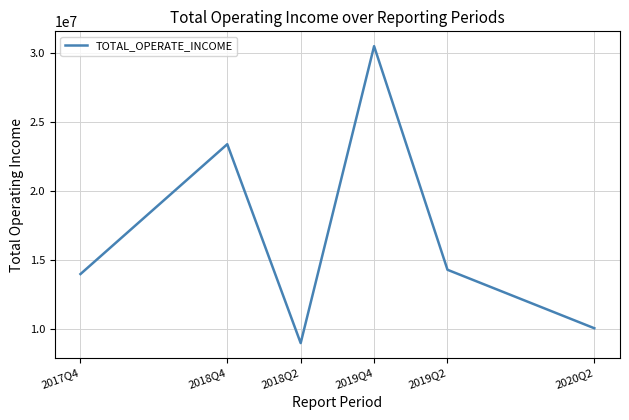

What is the difference between the maximum and minimum values?

21523625.1